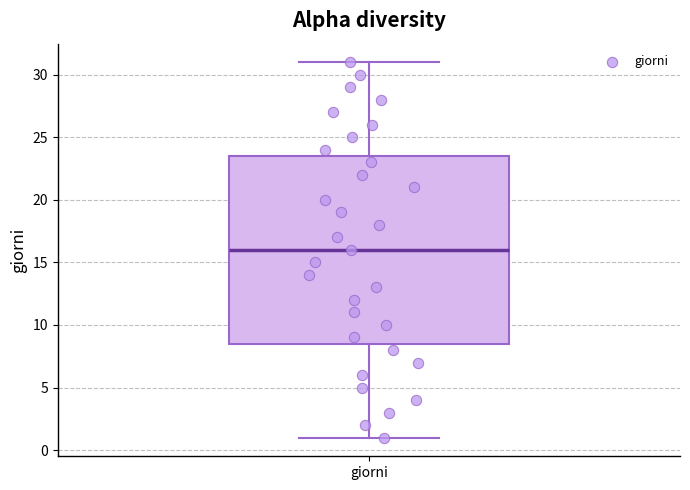

Transcribe this box plot: give where the median line is, the range the box spans, and where the two whiskers end, as read against the y-axis. The values are not printed on the chart, so give them approximately, as read against the axis.

median 16.0, box 8.5 to 23.5, whiskers 1.0 to 31.0